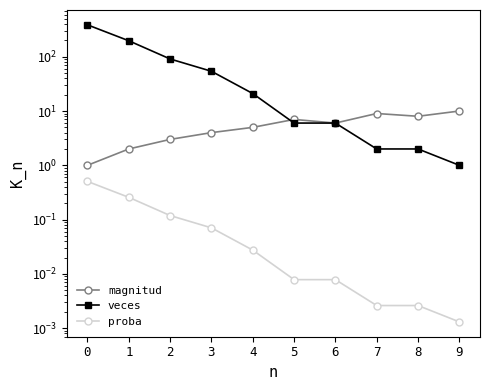

How many interior local peaks does the magnitud series have?

2